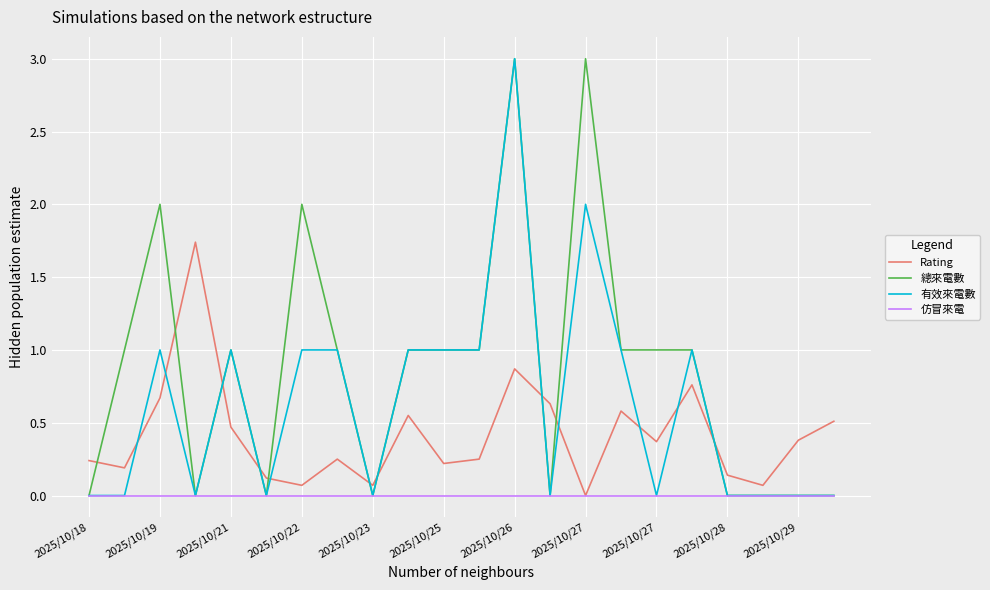

What is the difference between the maximum and minimum values in the 總來電數 series?

3.0